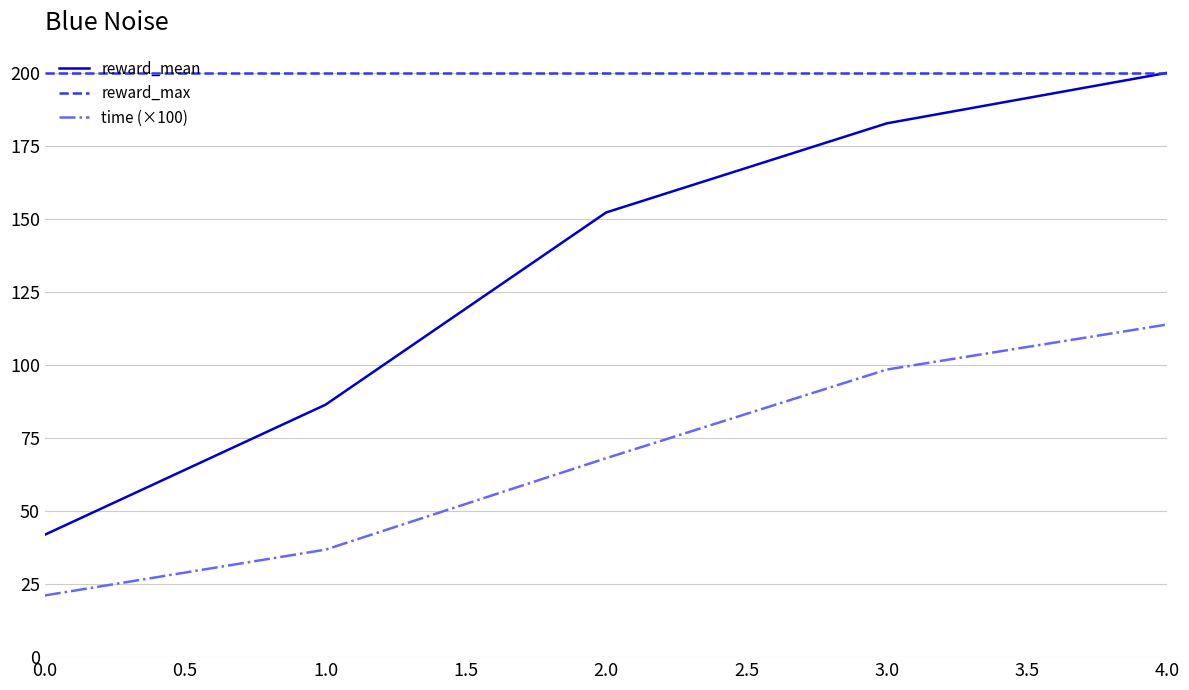

What is the approximate value of reward_max at 0.0?

200.0